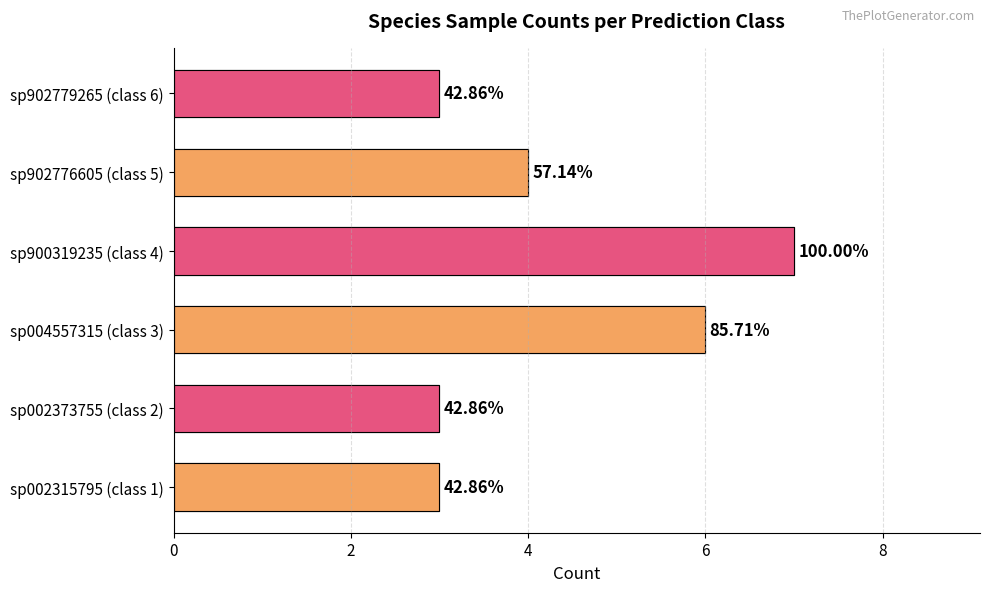

What is the difference between the maximum and minimum values in the sp902779265 series?

3